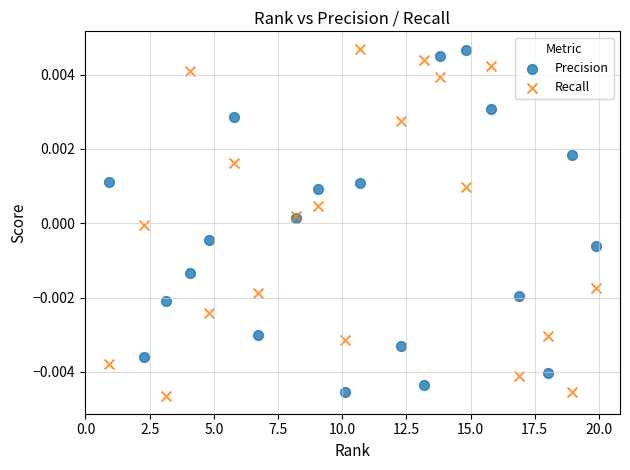

What is the X range (max minus min) for the scatter plot?

19.0